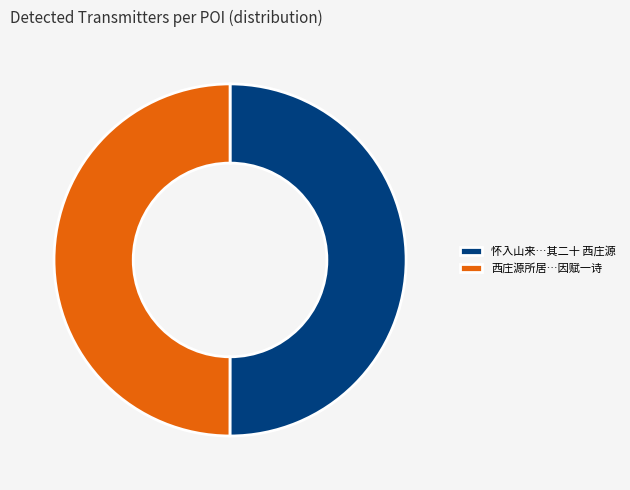

True or false: 西庄源所居…因赋一诗 accounts for 50% of the total.

True